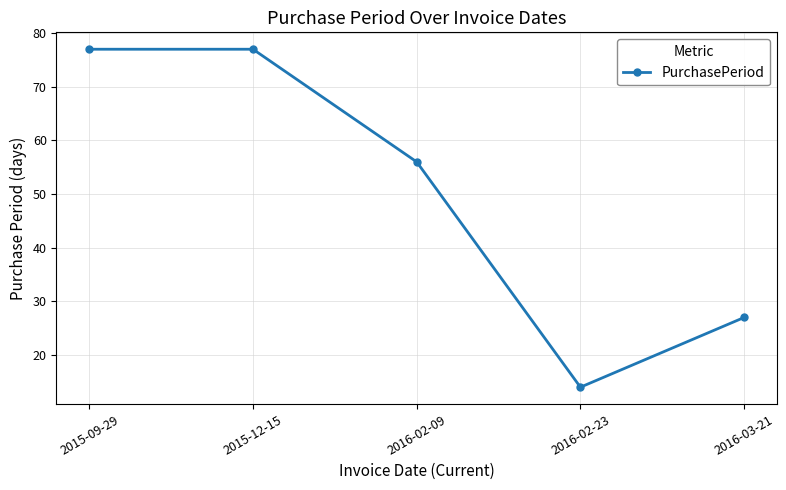

What is the maximum value shown in the chart?

77